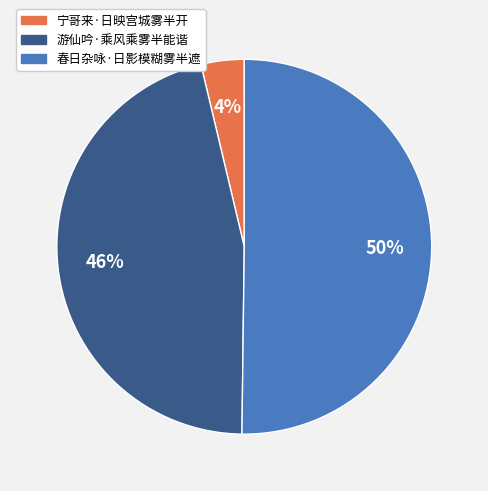

Is the sum of 春日杂咏·日影模糊雾半遮 and 游仙吟·乘风乘雾半能谐 greater than half?

Yes